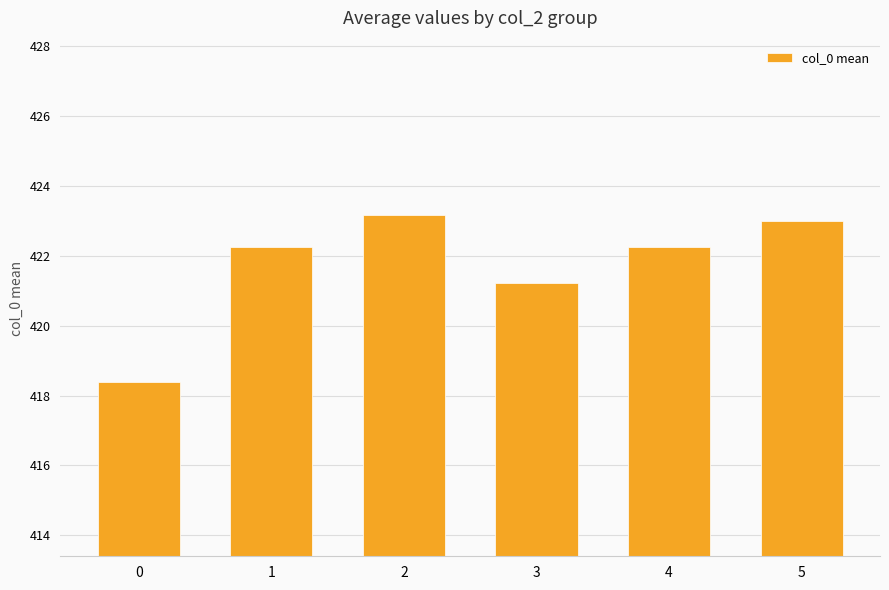

What is the sum of all values?

2530.3